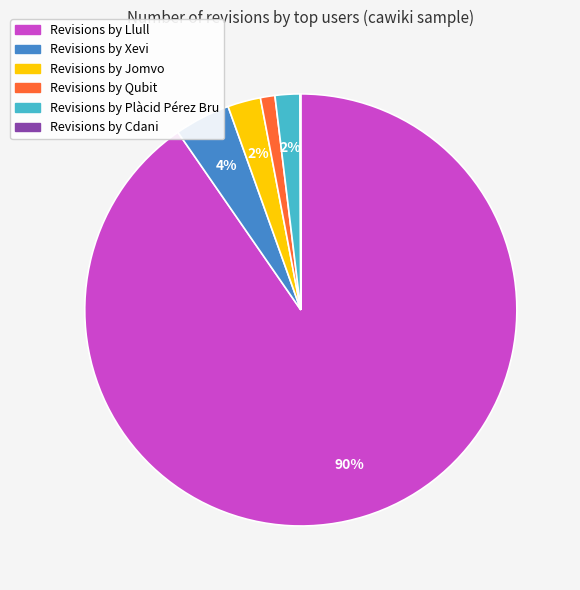

Is there any slice that represents more than half of the pie?

Yes